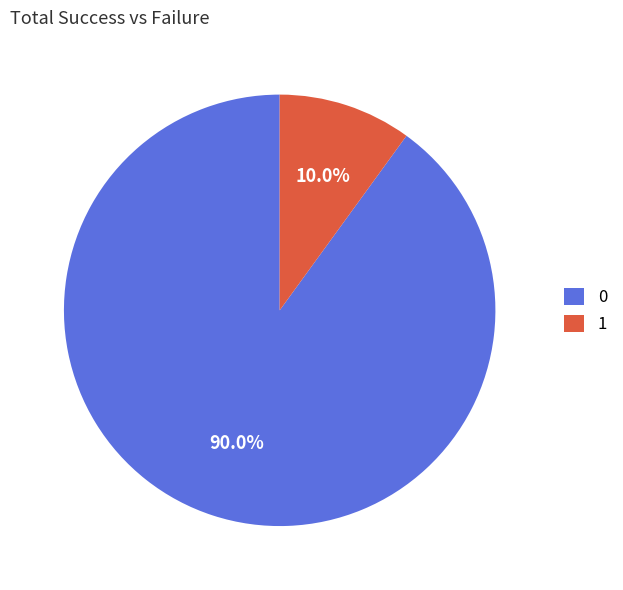

How much of the chart is everything except 0?

10.0%